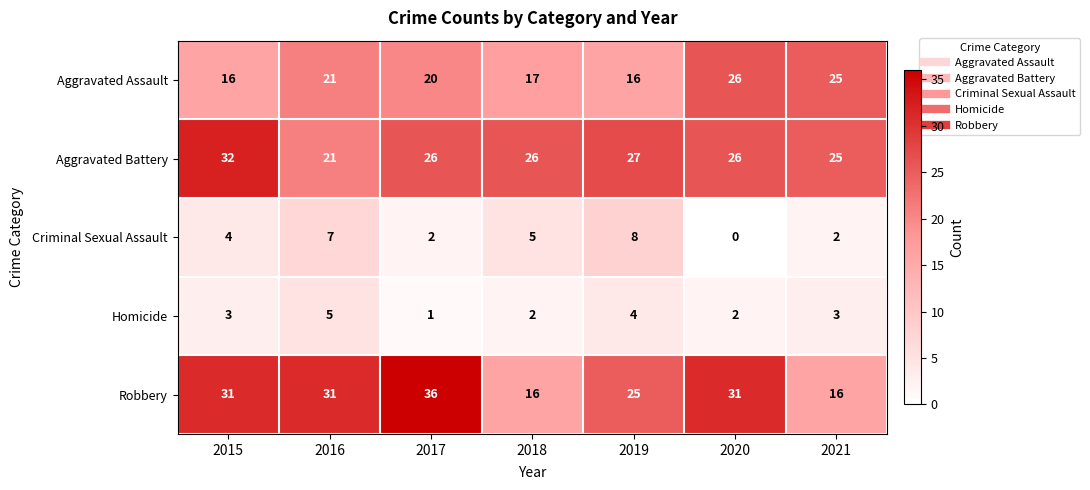

Count the number of categories in the chart.

7